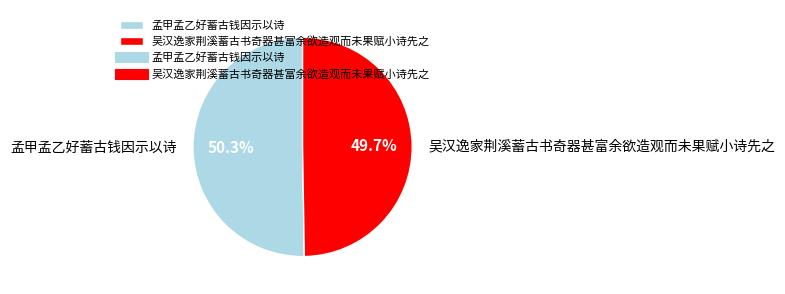

Is it true that 孟甲孟乙好蓄古钱因示以诗 is 50% of the pie?

True